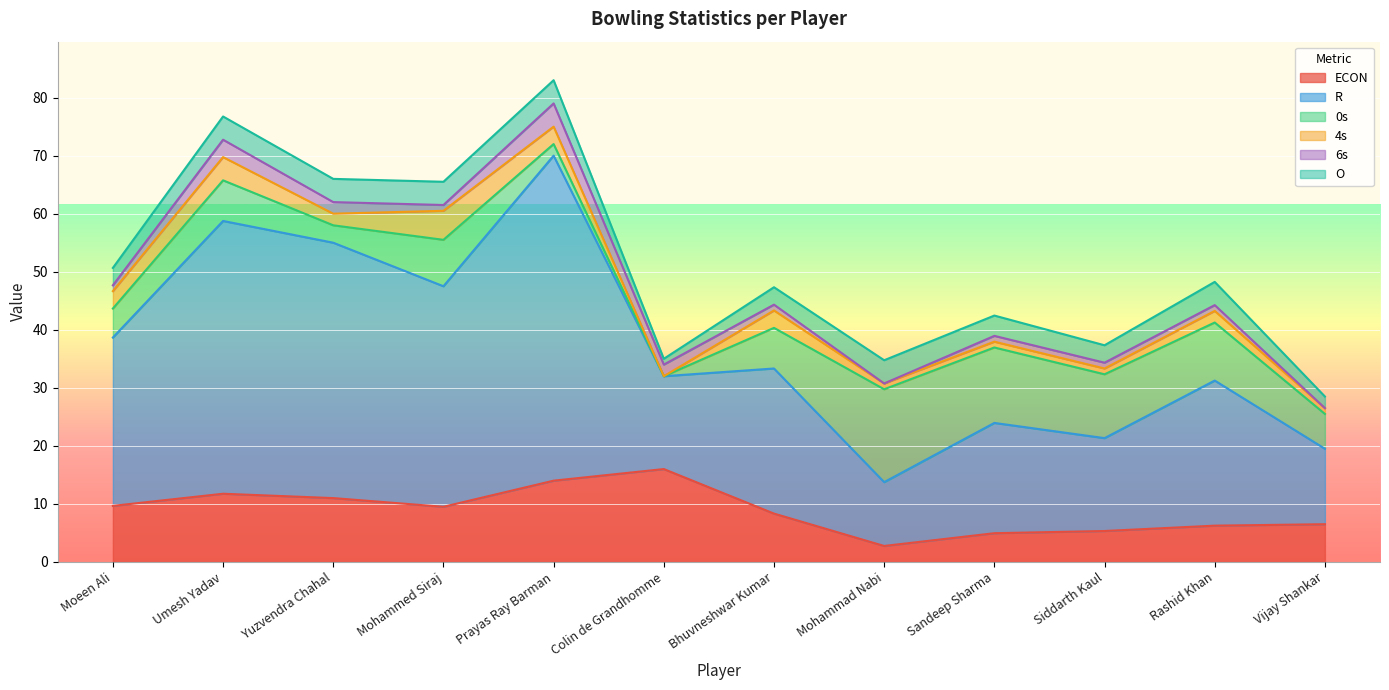

What are all the series names shown in the legend?

ECON, R, 0s, 4s, 6s, O